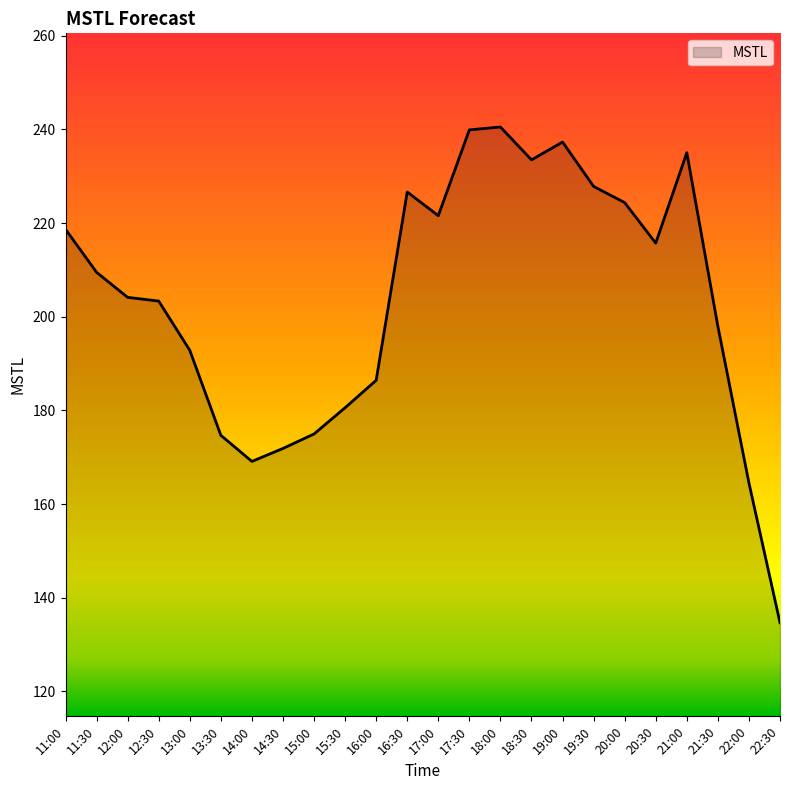

True or false: the data shows 275.2 at 11:30.

False